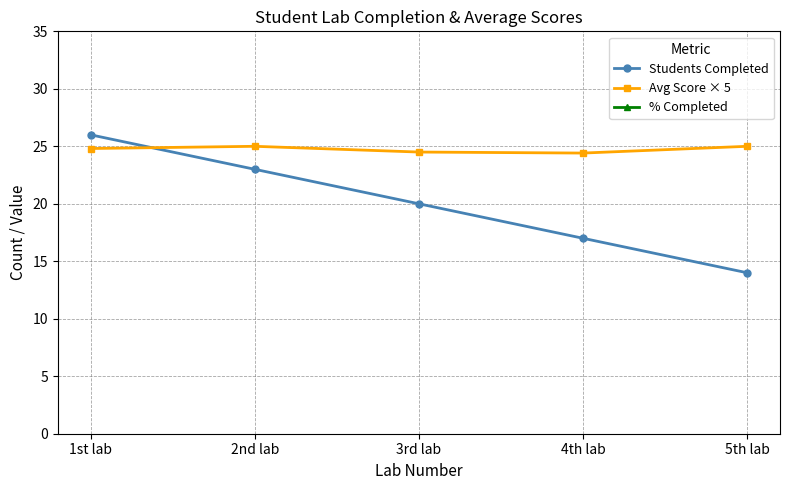

True or false: Avg Score × 5 and Students Completed intersect in this chart.

True